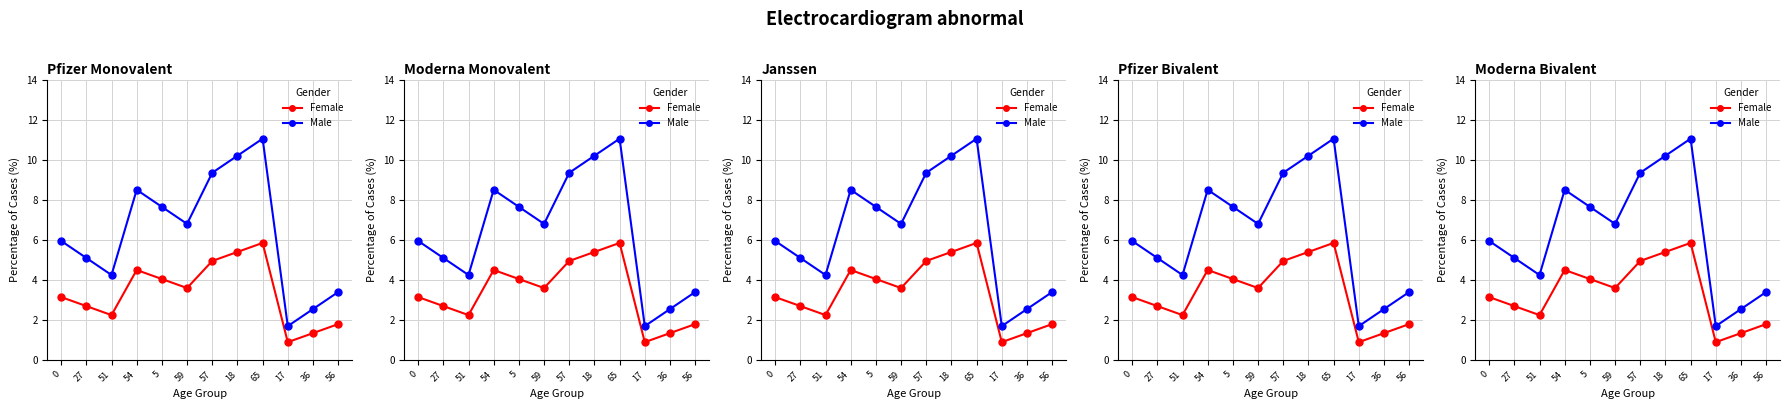

What is the spread (max minus min) of values at 57?

4.4